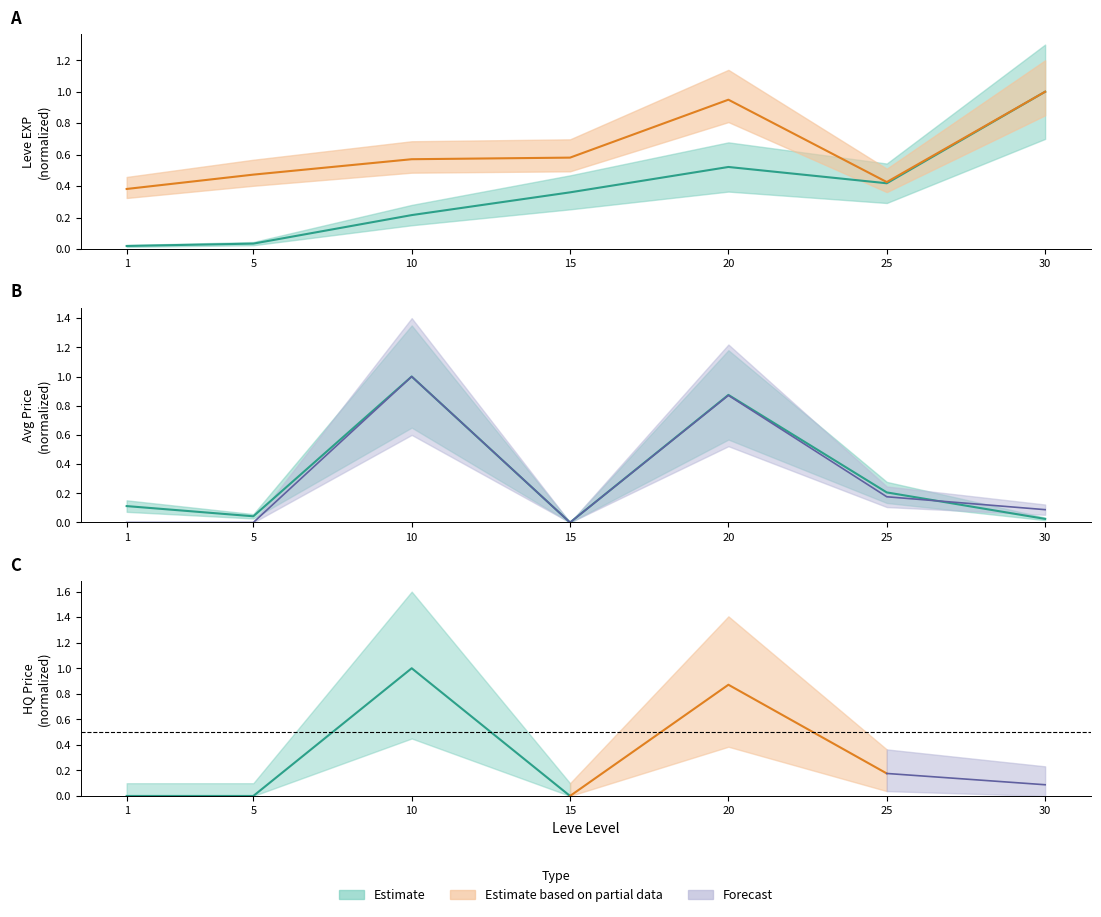

True or false: Leve EXP has more than 0 points higher than both neighbors.

True